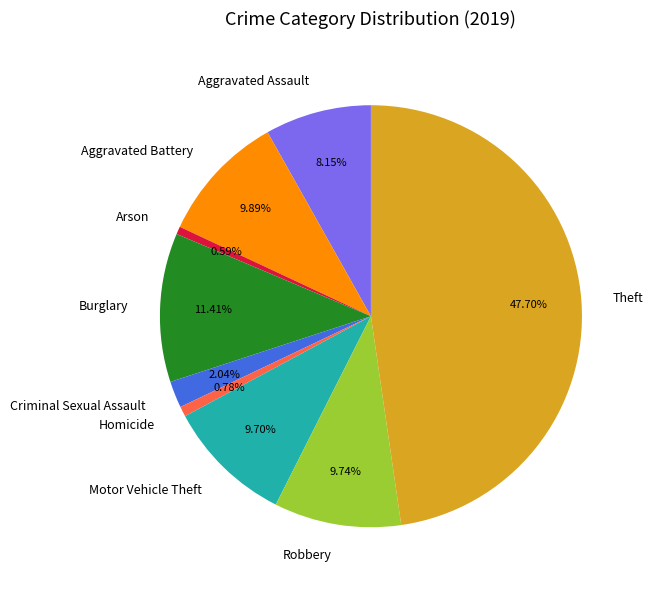

Is it true that Criminal Sexual Assault is 11% of the pie?

False